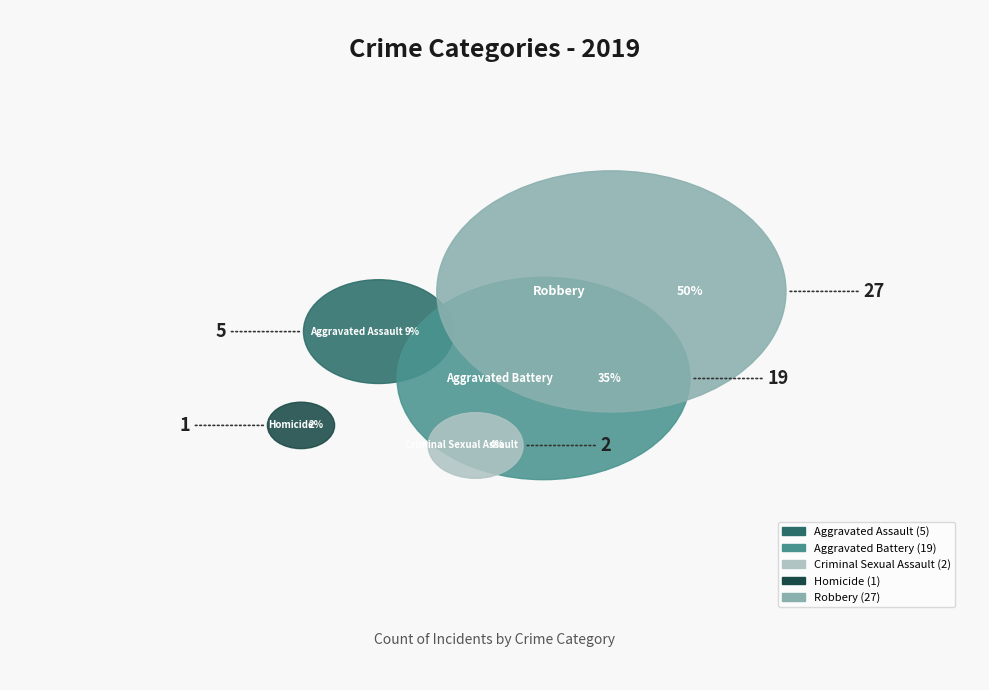

To the nearest percent, what is the average slice percentage?

20%